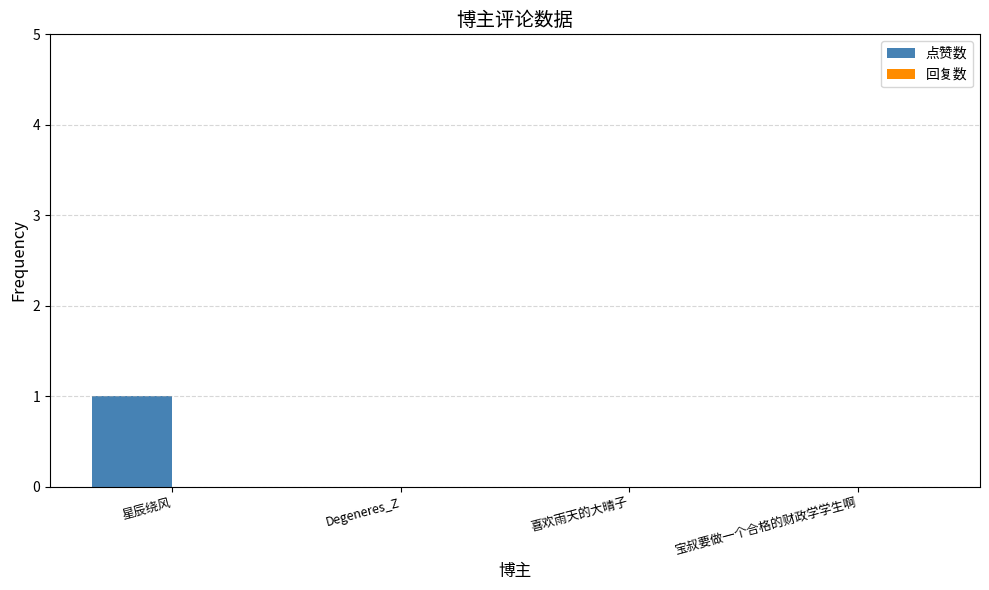

The value at 宝叔要做一个合格的财政学学生啊 is 1. True or false?

False